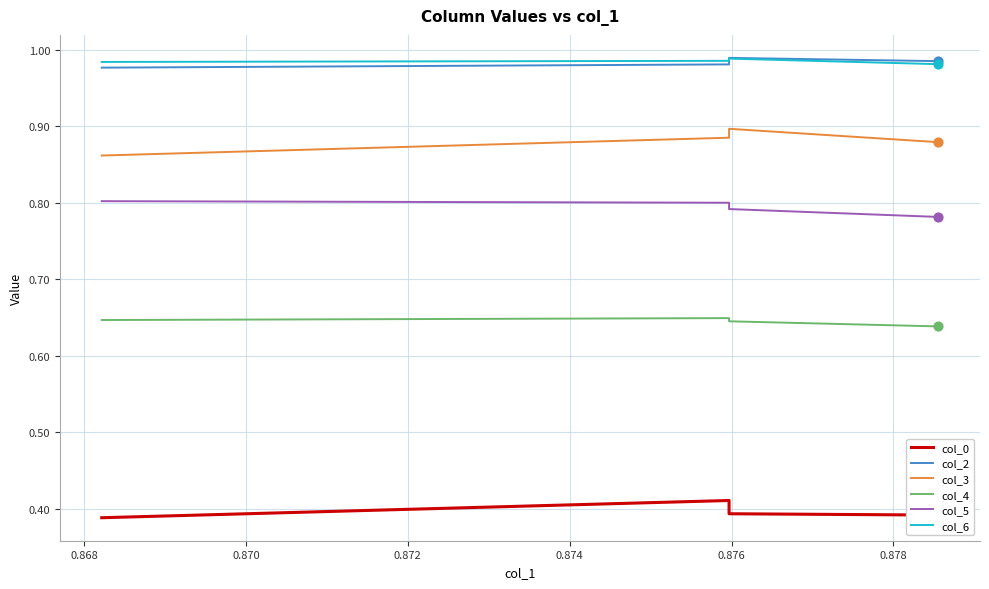

What are all the series names shown in the legend?

col_0, col_2, col_3, col_4, col_5, col_6